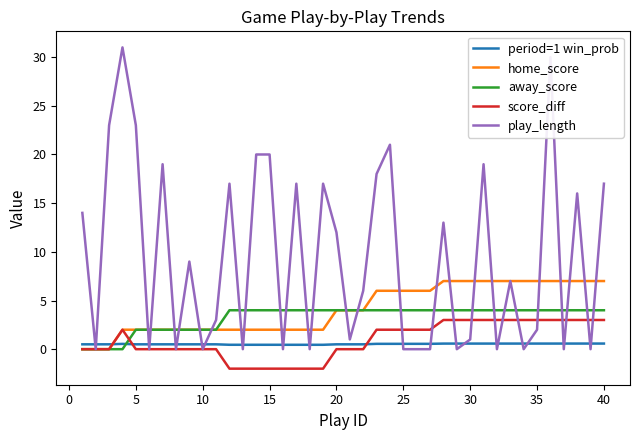

How many times do away_score and period=1 win_prob cross each other?

1